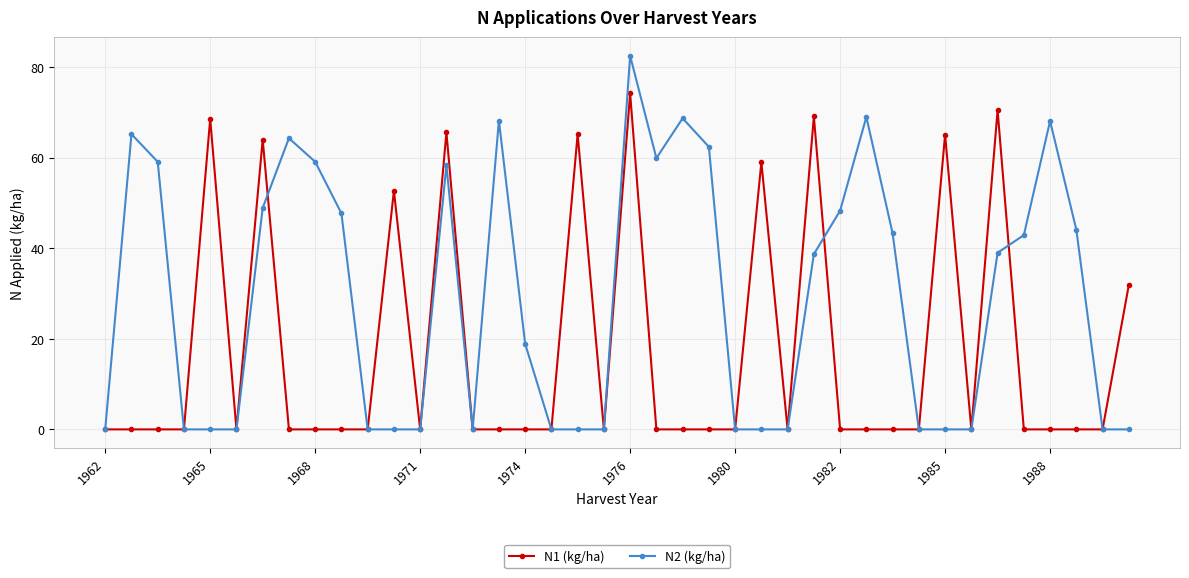

List the series in order of their peak value, highest first.

N2 (kg/ha), N1 (kg/ha)